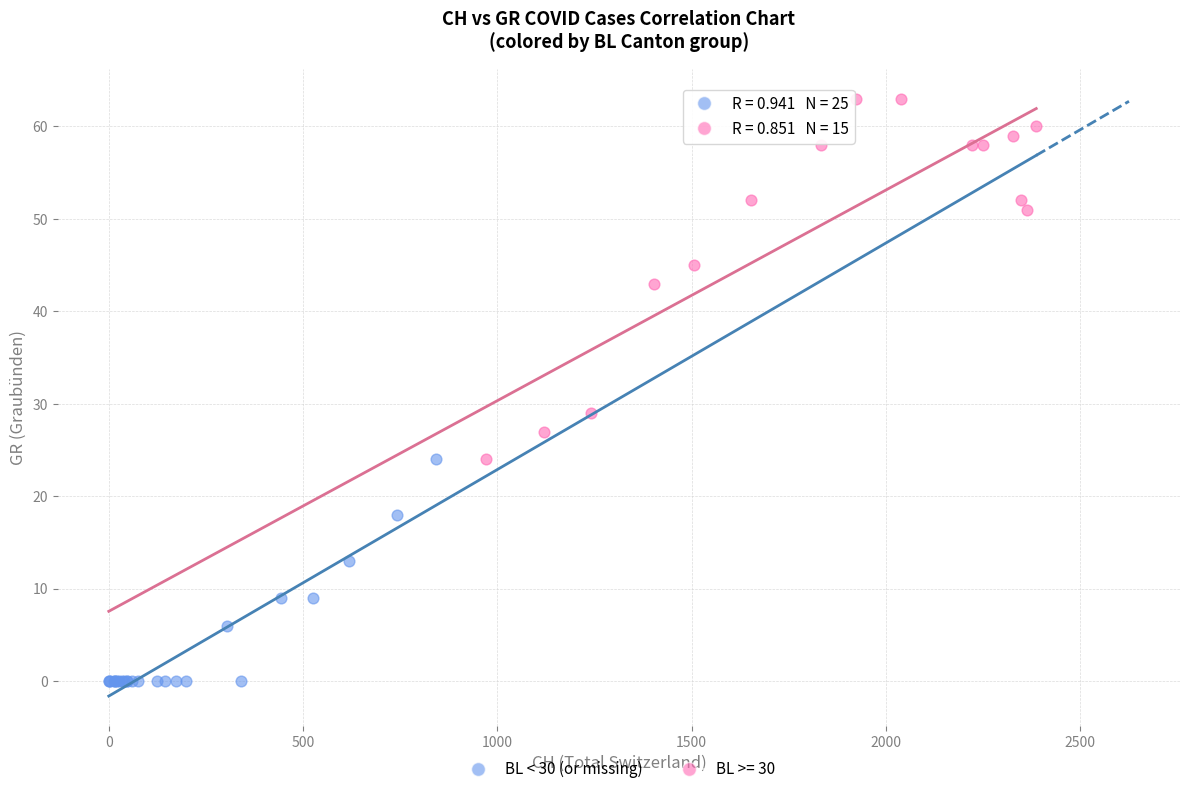

Which series reaches the maximum Y coordinate?

BL >= 30